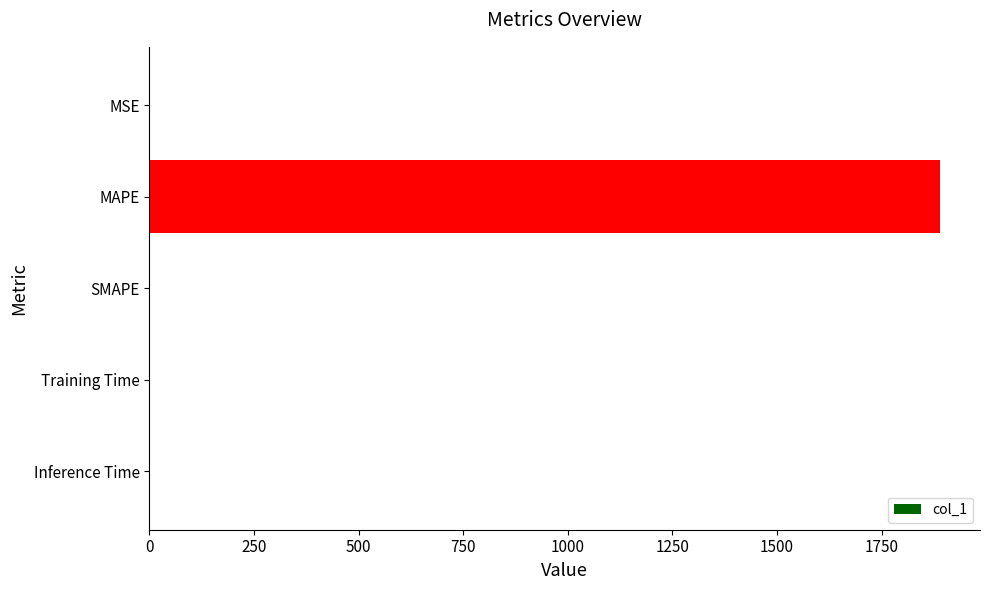

At which category does the chart reach its peak across all series?

MAPE